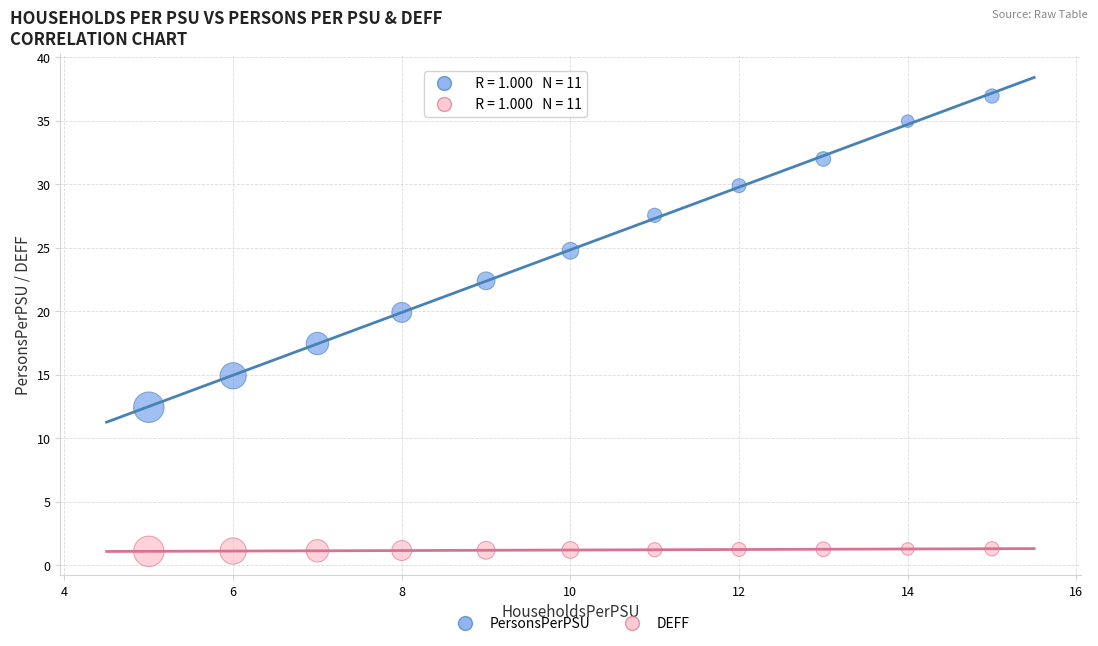

Across all series, what Y value is closest to 19?

19.9